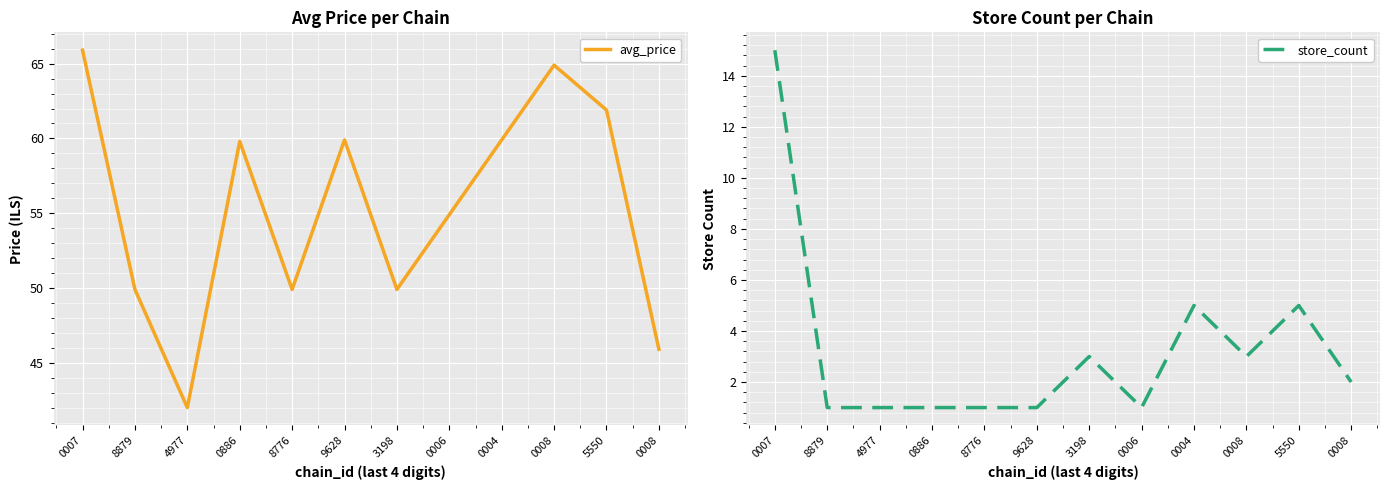

What are all the series names shown in the legend?

avg_price, store_count